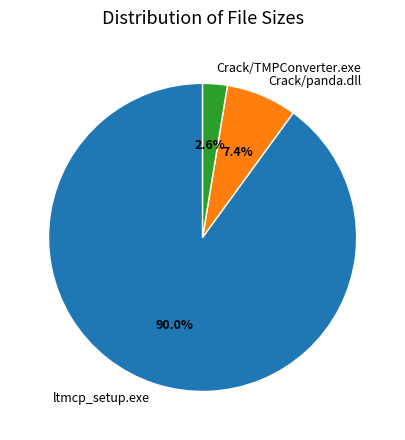

Between Crack/TMPConverter.exe and Crack/panda.dll, which is larger?

Crack/panda.dll